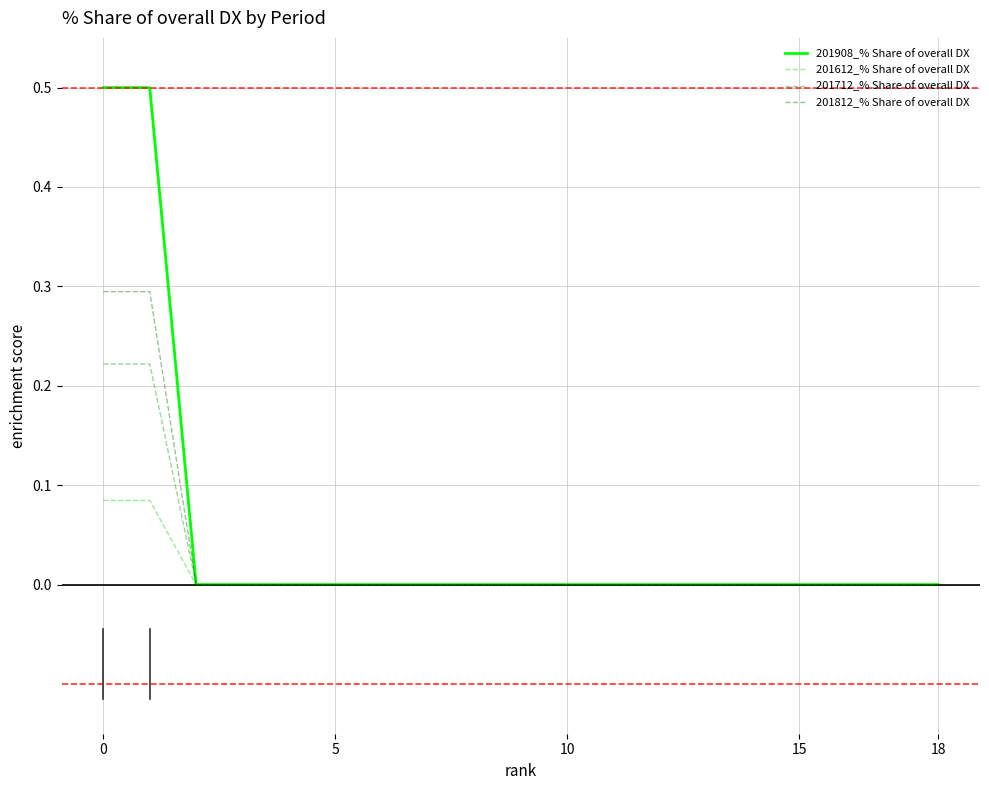

List the series in order of their peak value, lowest first.

201612_% Share of overall DX, 201712_% Share of overall DX, 201812_% Share of overall DX, 201908_% Share of overall DX